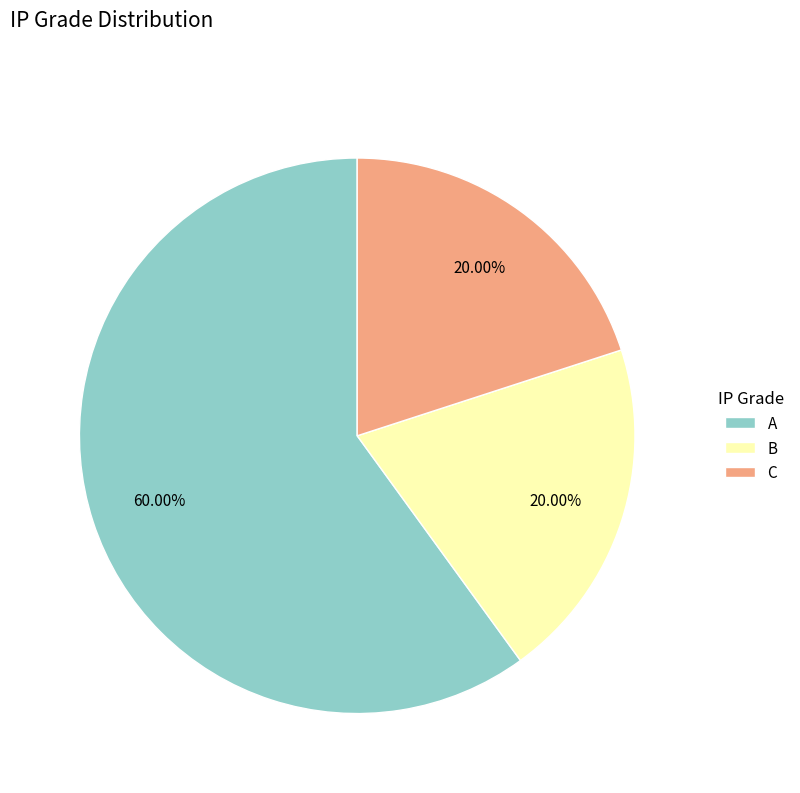

Does B represent more than half of the total?

No